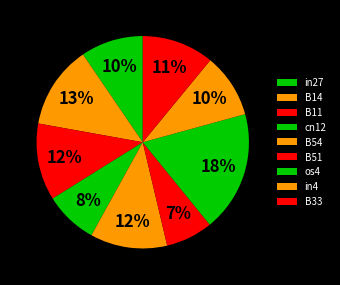

Rank the categories by value from highest to lowest.

os4, B14, B11, B54, B33, in4, in27, cn12, B51